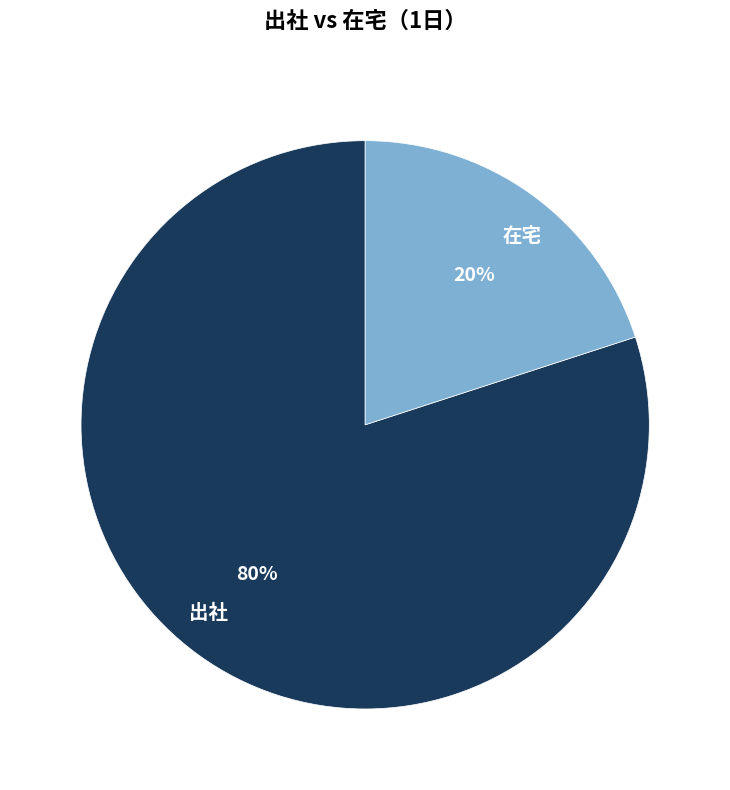

What is the smallest slice in the pie chart?

在宅